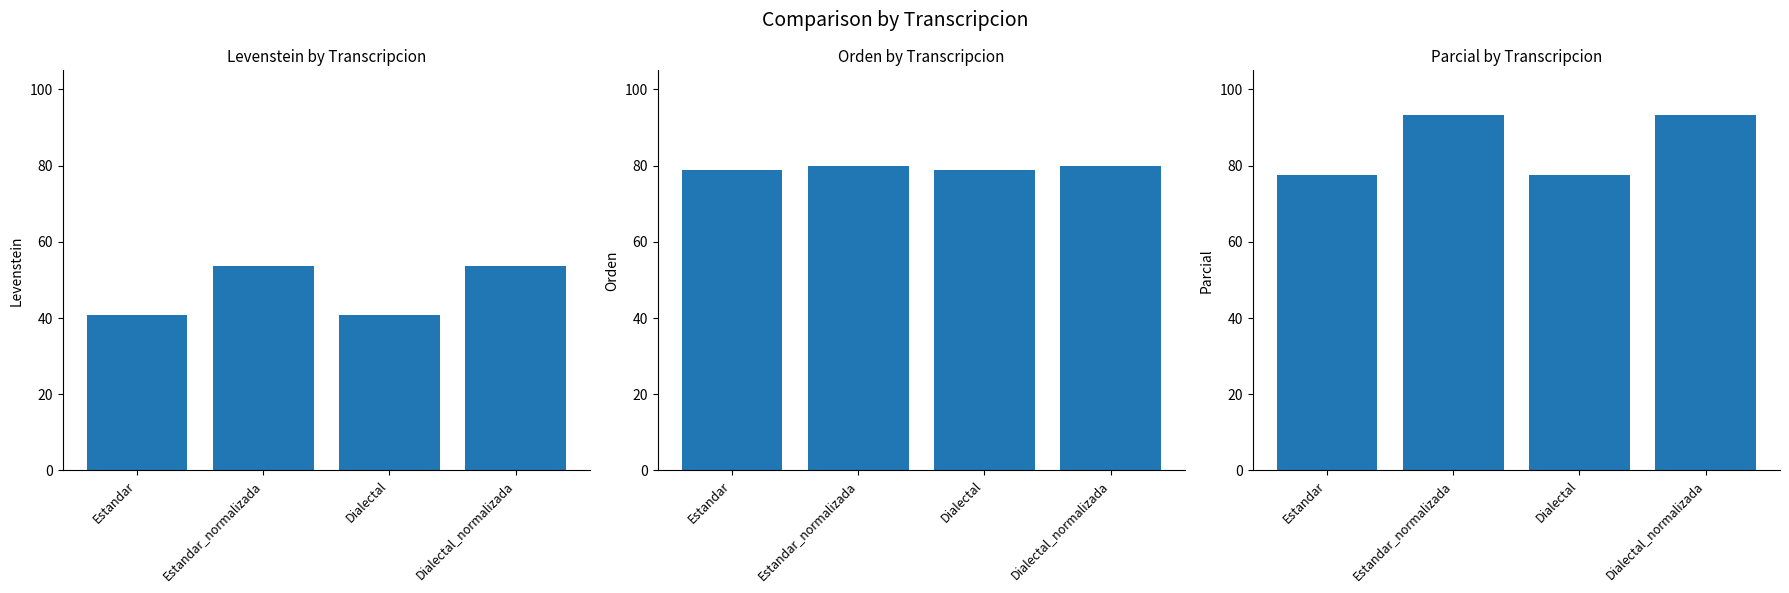

What is the label of the 3rd bar from the left?

Dialectal